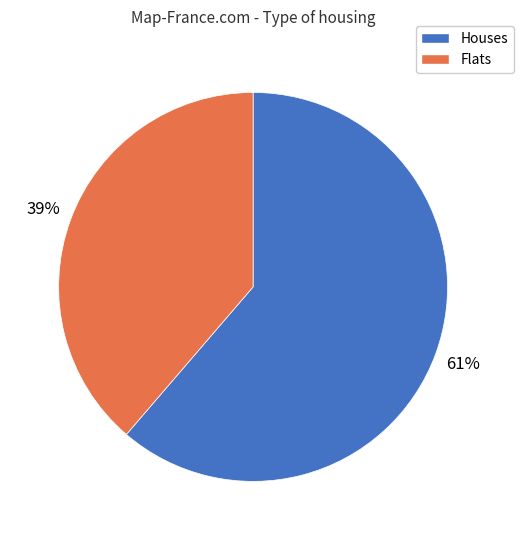

Is it true that Houses is 61% of the pie?

True